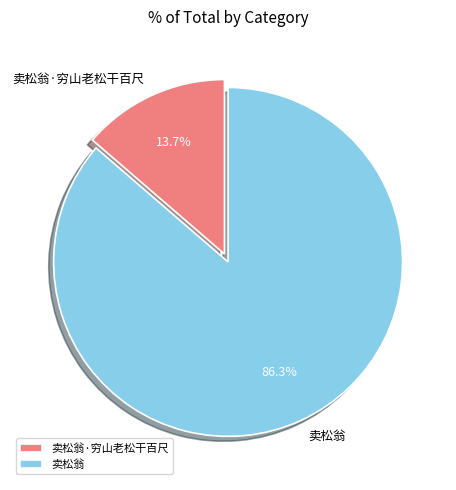

Which slice represents more than half of the pie?

卖松翁